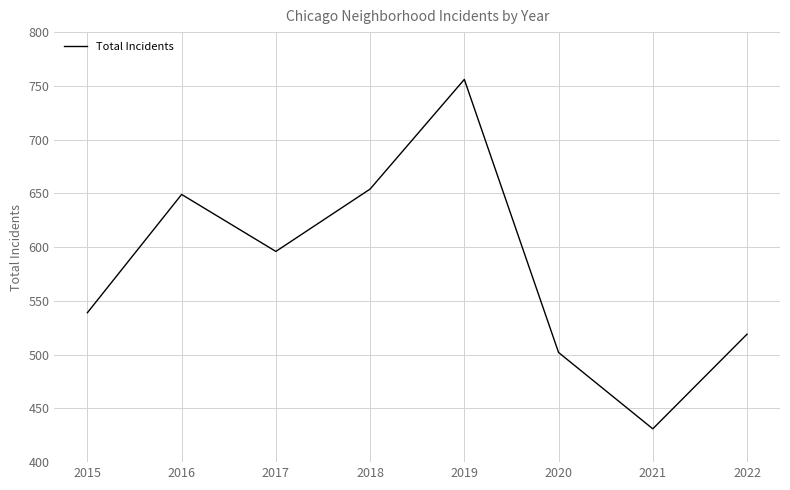

Reading left to right, what are all the values shown in this chart?

539	649	596	654	756	502	431	519